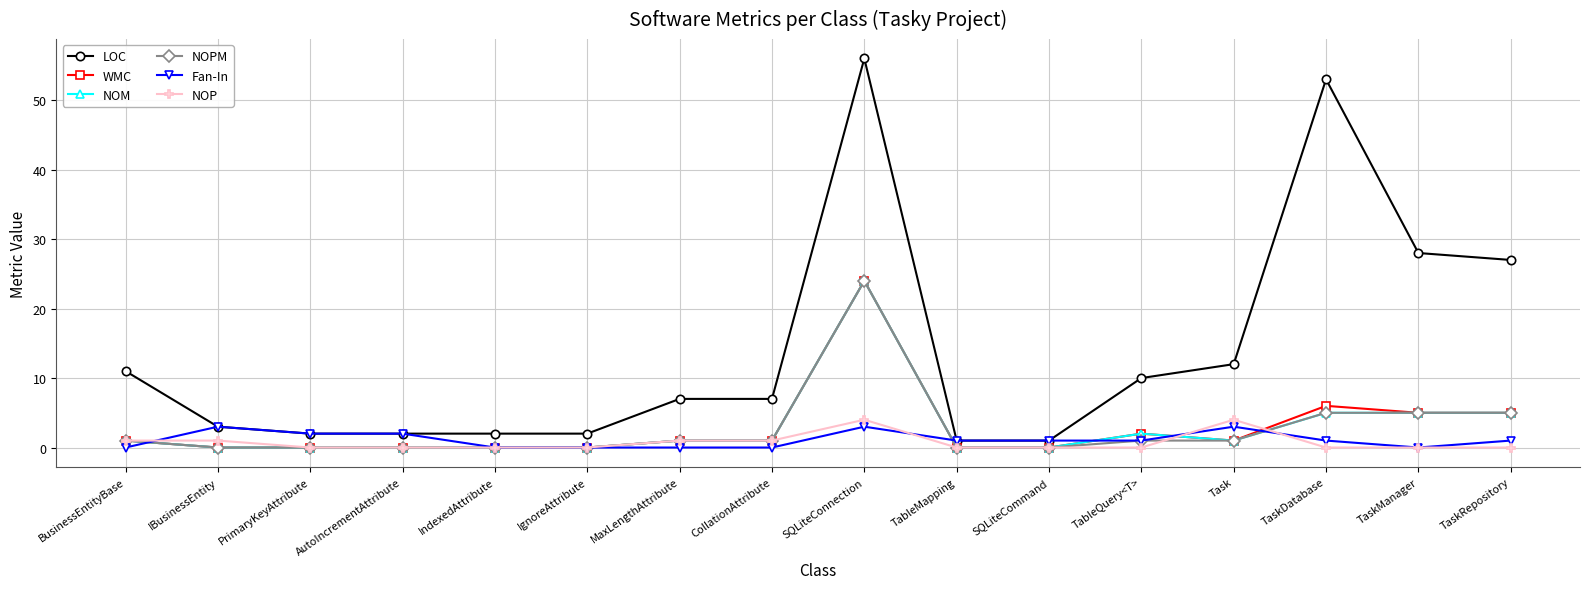

How many lines are shown in the chart?

6